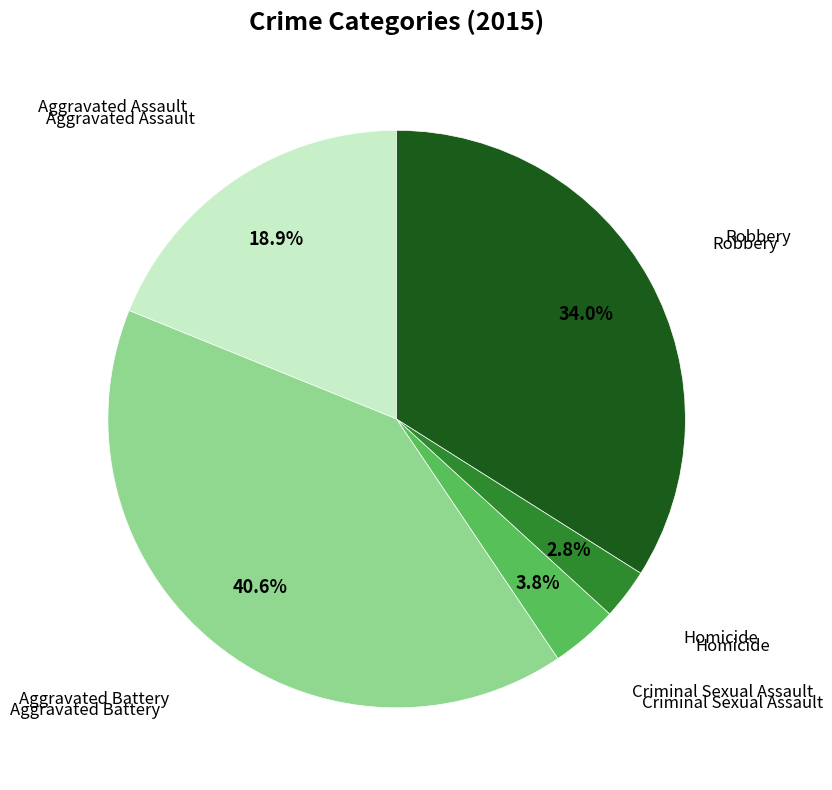

Count the number of slices in the pie.

5